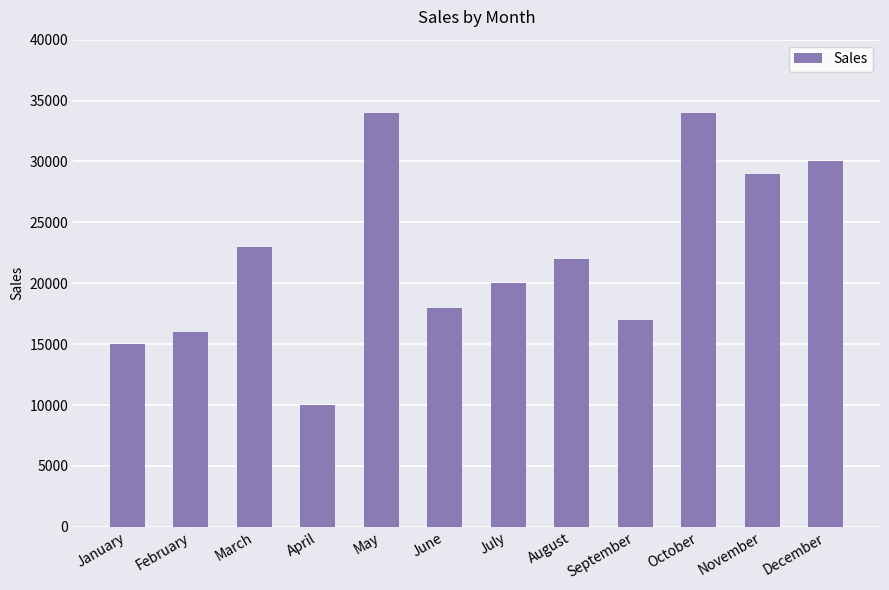

Which category has the lowest value across all series?

April